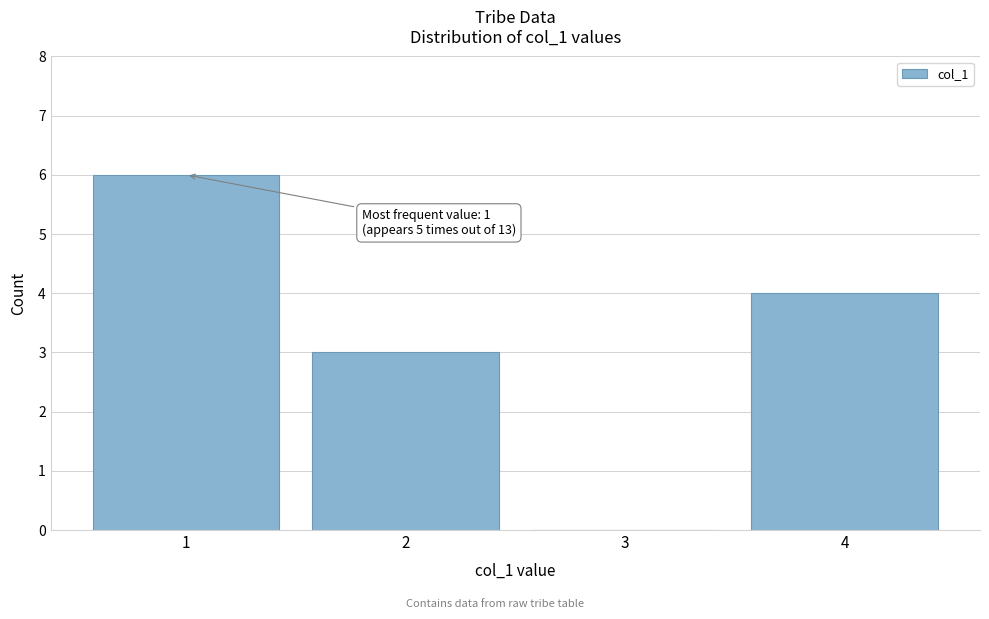

Reading left to right, what are all the values shown in this chart?

1=6	2=3	3=0	4=4